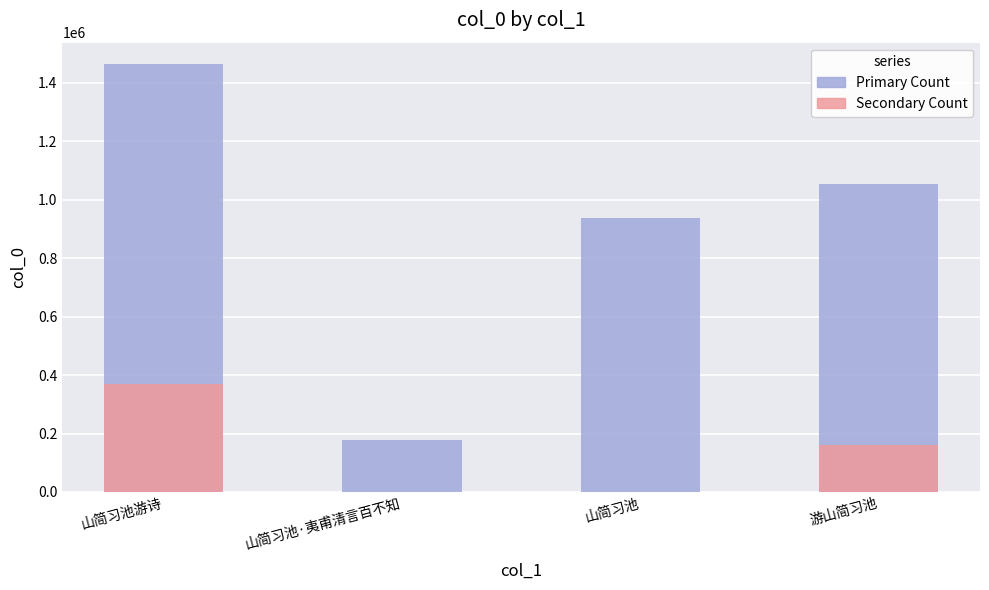

Reading right to left, what are all the values shown in this chart?

Primary Count: 游山简习池=1054189	山简习池=939245	山简习池·夷甫清言百不知=178442	山简习池游诗=1464715
Secondary Count: 游山简习池=159620	山简习池=0	山简习池·夷甫清言百不知=0	山简习池游诗=370396